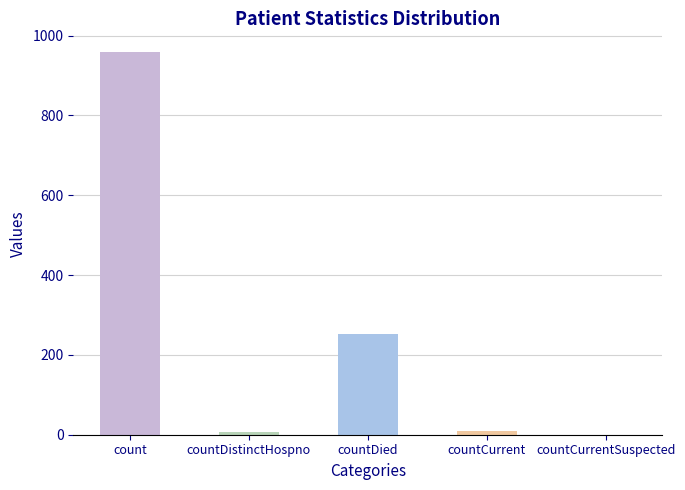

Are the bars grouped side by side (vs. stacked)?

No